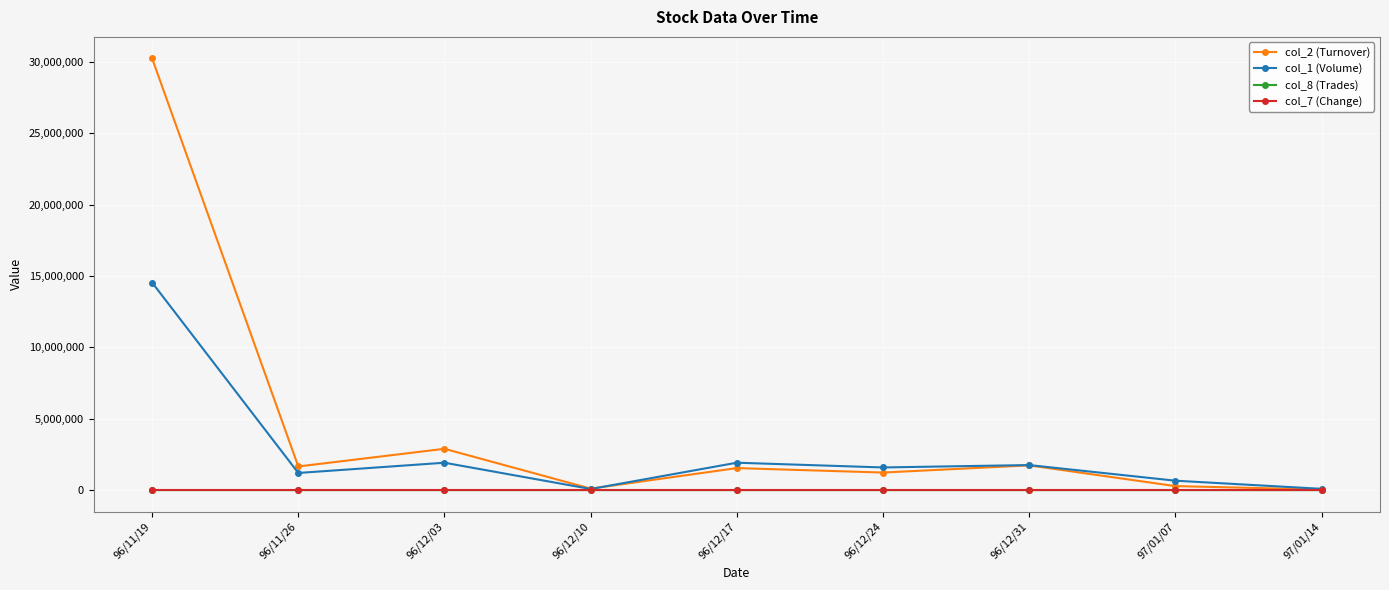

Where is the first local maximum for col_2 (Turnover)?

96/12/03